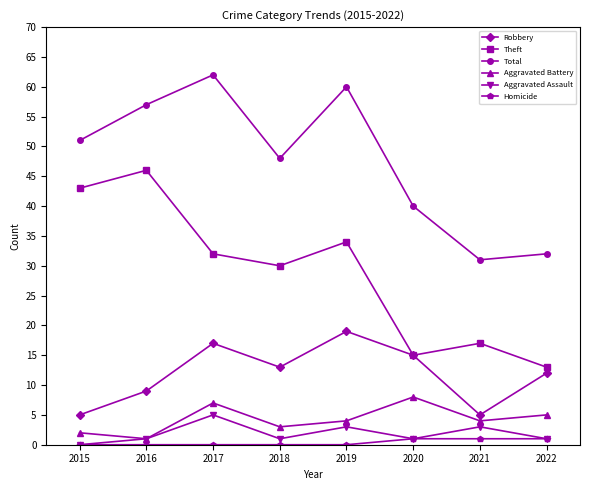

Where does the Aggravated Battery series first go above 4?

2017